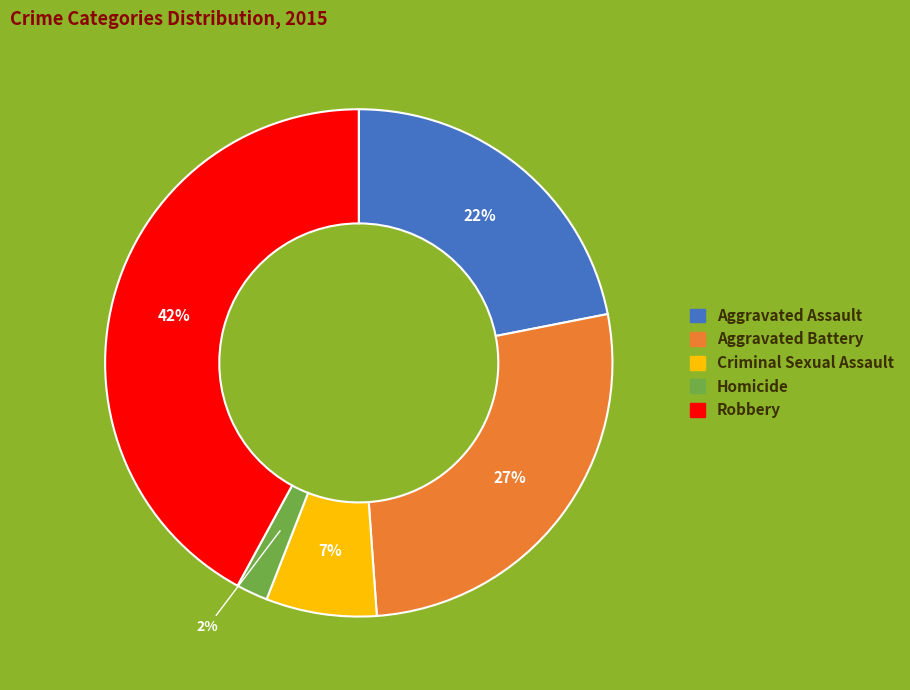

What percentage is the Criminal Sexual Assault slice, to the nearest percent?

7%